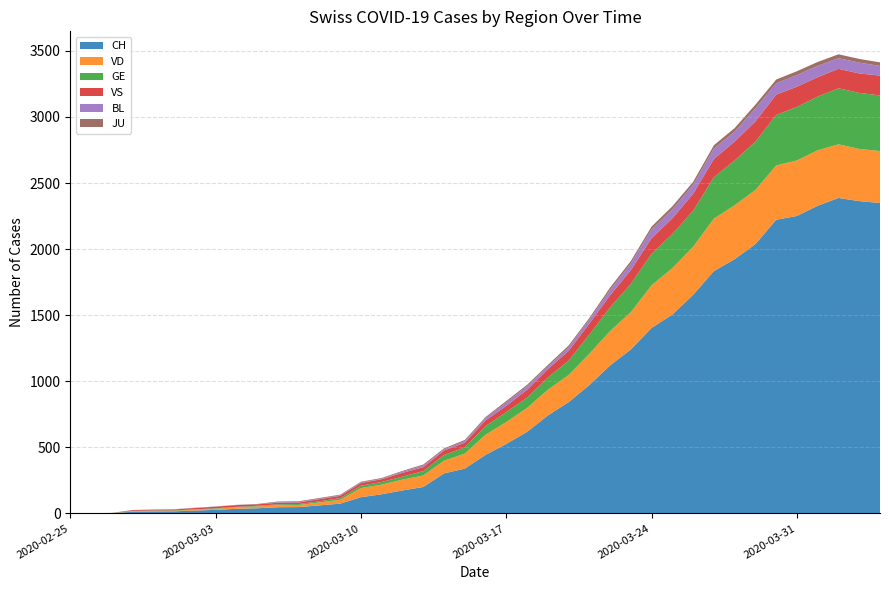

Reading right to left, transcribe all the data shown in this chart.

CH: 2349	2363	2387	2328	2251	2222	2038	1924	1834	1654	1505	1404	1241	1120	971	842	741	617	526	443	339	303	200	174	145	123	74	61	48	47	39	35	27	22	16	15	13	2	1	0
VD: 393	395	406	420	420	411	410	408	397	364	351	323	282	260	237	205	195	181	166	152	114	96	87	82	73	69	29	22	16	15	14	11	8	6	4	4	4	0	0	0
GE: 421	424	424	406	405	382	365	339	313	272	258	238	214	179	145	109	92	78	75	66	46	43	33	23	20	18	13	9	7	7	5	4	4	3	3	3	2	1	1	0
VS: 150	147	147	147	153	154	153	143	138	129	119	118	104	92	83	73	64	59	47	42	36	34	30	28	21	20	17	16	12	12	11	13	12	10	7	6	6	0	0	0
BL: 73	82	81	86	88	86	99	75	79	68	68	66	51	40	30	27	19	27	26	17	12	8	12	9	3	5	4	4	4	4	1	1	1	1	1	1	0	0	0	0
JU: 27	28	29	29	29	28	28	27	25	22	23	22	18	18	13	14	12	11	11	9	9	8	8	6	6	5	5	5	5	5	2	1	1	1	1	1	1	1	0	0